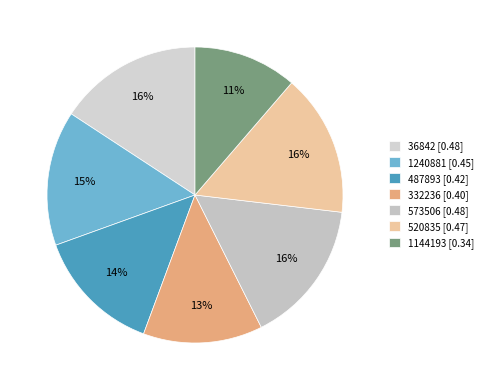

Does 36842 account for over 50% of the chart?

No